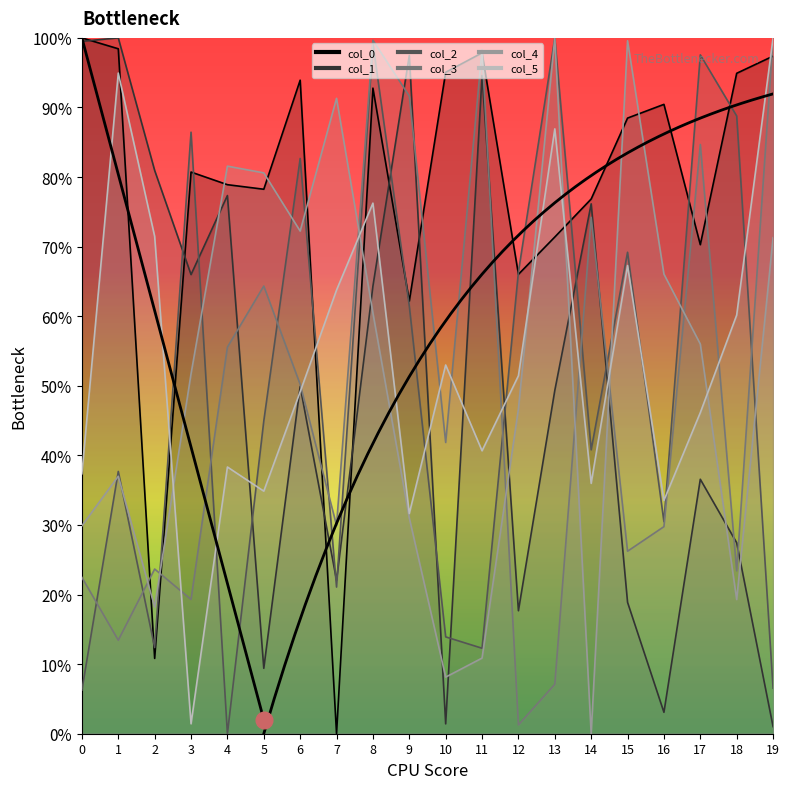

Is it true that col_0 equals 0.9 at 16?

True